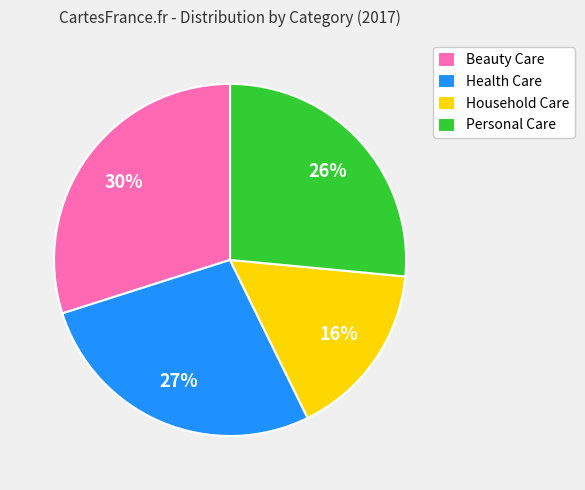

Rank the categories by value from lowest to highest.

Household Care, Personal Care, Health Care, Beauty Care